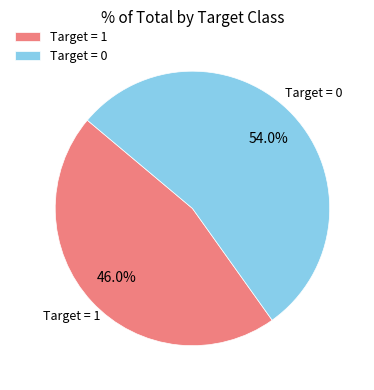

Which slice is the smallest?

Target = 1